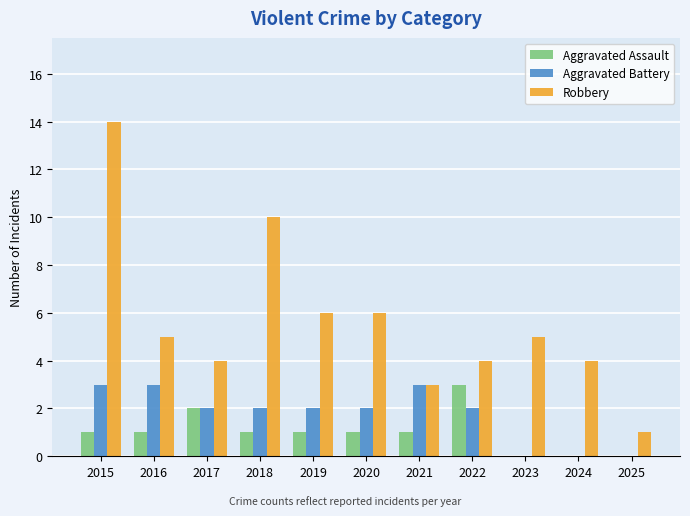

How many Aggravated Battery values are between 0 and 3?

11